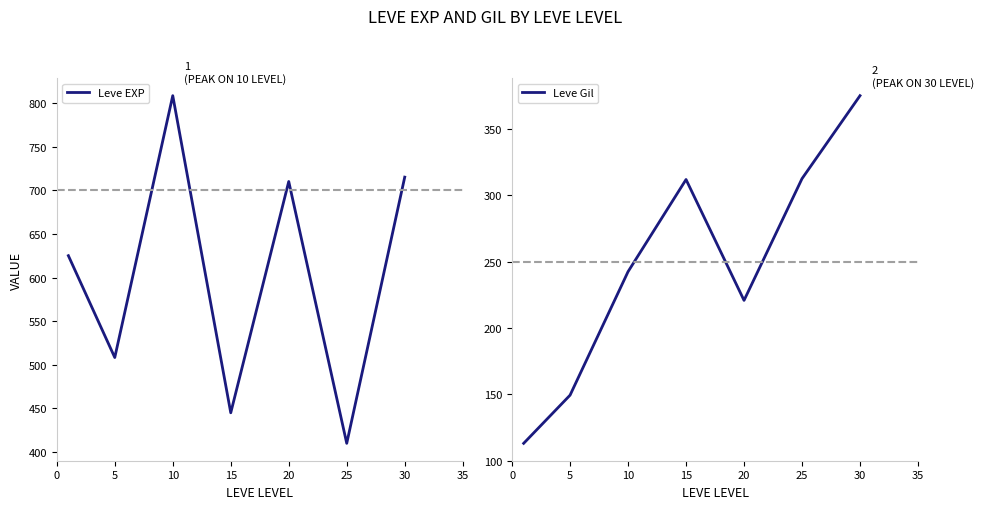

Reading left to right, what are all the values shown in this chart?

Leve EXP: 625.0	508.3	808.3	445.0	710.0	410.0	715.0
Leve Gil: 113.0	149.3	242.5	312.0	220.8	312.7	375.2